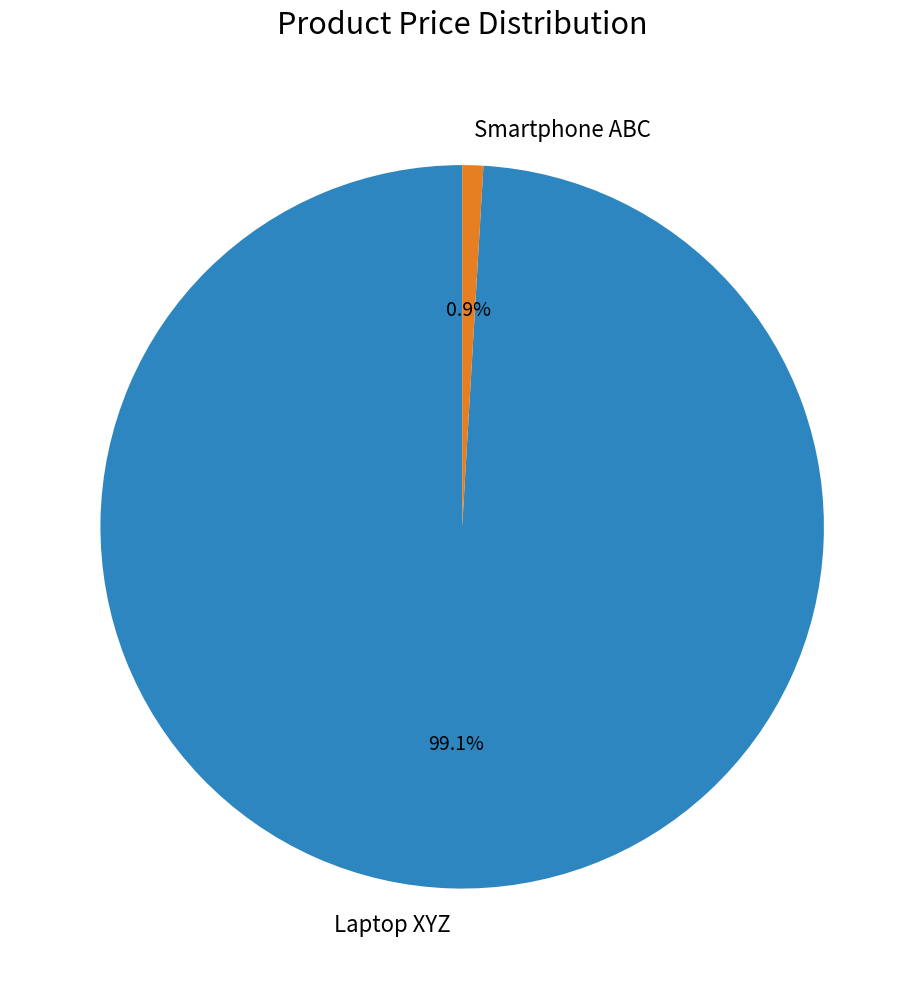

Which category has the smallest portion of the pie?

Smartphone ABC